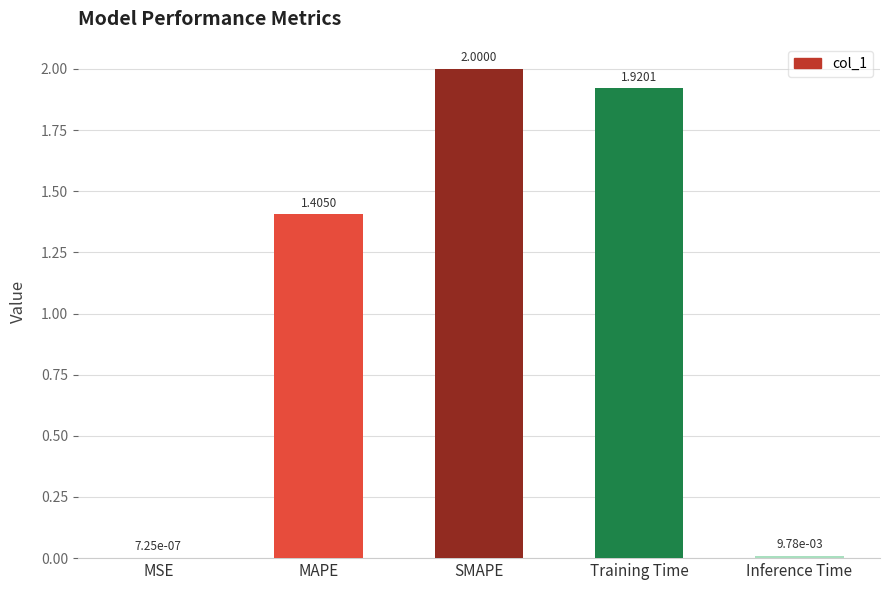

What is the change in value from MSE to SMAPE?

+2.0